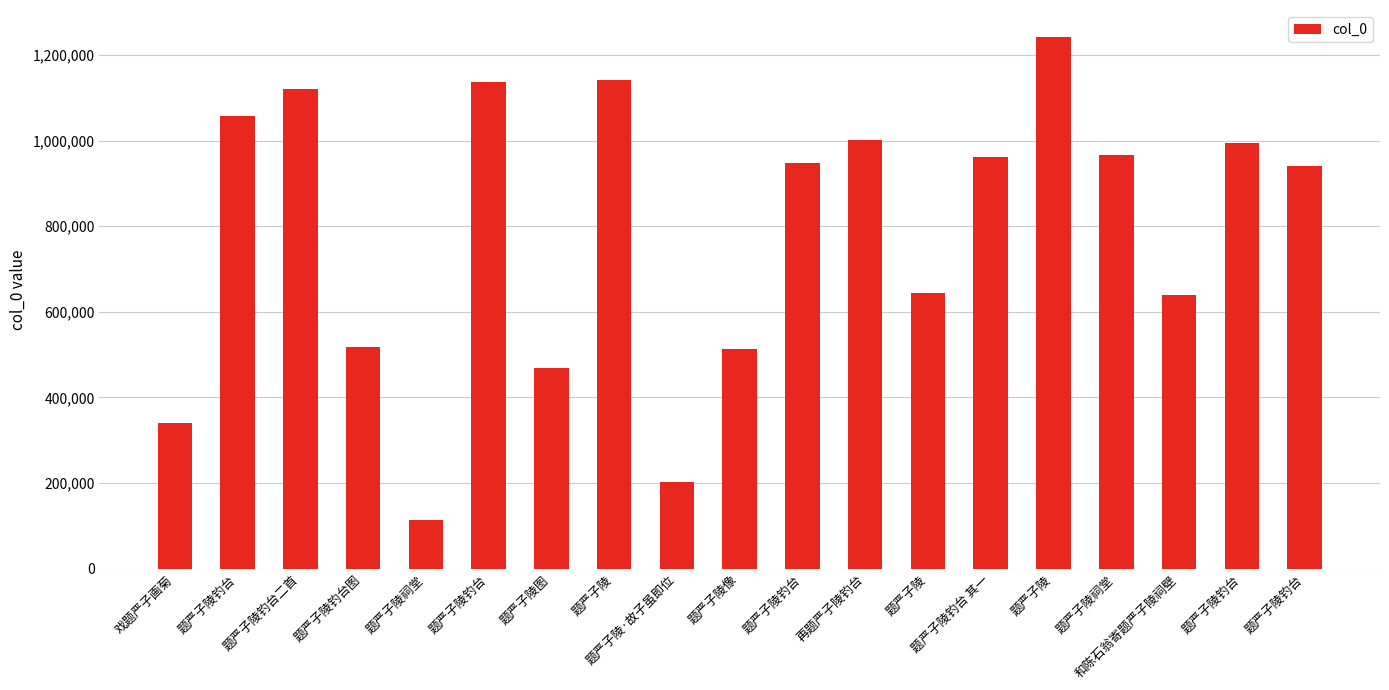

Reading left to right, what are all the values shown in this chart?

戏题严子画菊=339521	题严子陵钓台=1056479	题严子陵钓台二首=1119937	题严子陵钓台图=518221	题严子陵祠堂=112905	题严子陵钓台=1136561	题严子陵图=468614	题严子陵=1141123	题严子陵·故子虽即位=202638	题严子陵像=513065	题严子陵钓台=946986	再题严子陵钓台=1001559	题严子陵=644702	题严子陵钓台 其一=960688	题严子陵=1243013	题严子陵祠堂=965505	和陈石翁寄题严子陵祠壁=638690	题严子陵钓台=993575	题严子陵钓台=941626